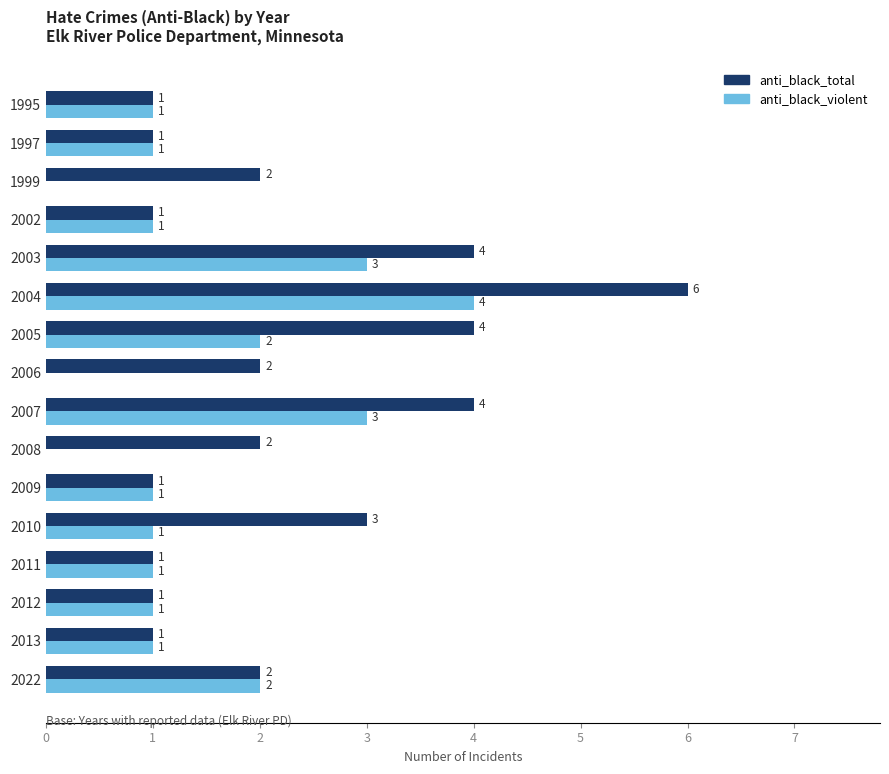

Is it true that anti_black_total equals 3 at 2008?

False